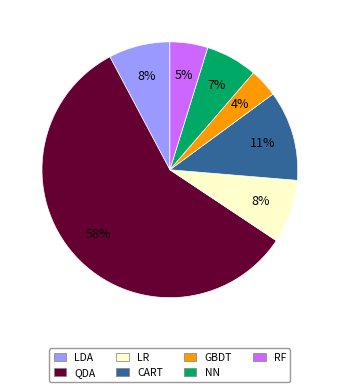

How many segments does this pie chart have?

7